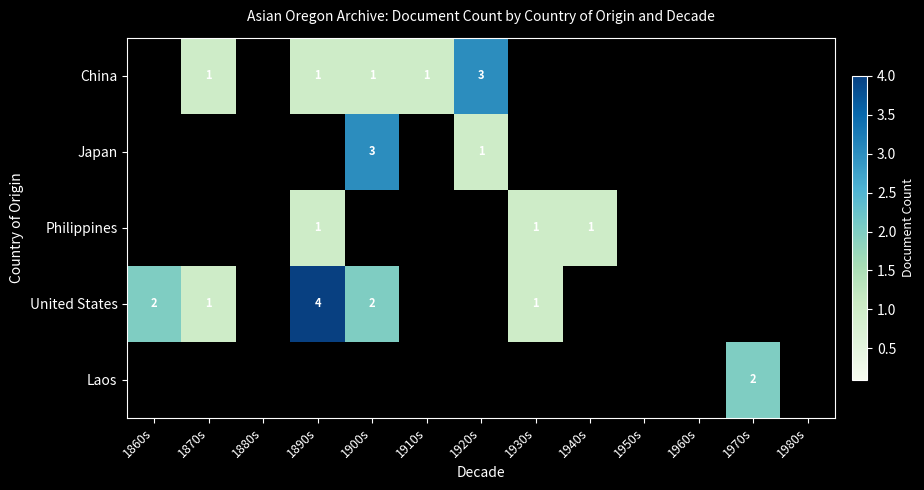

Is it true that Laos equals 2 at 1970s?

True